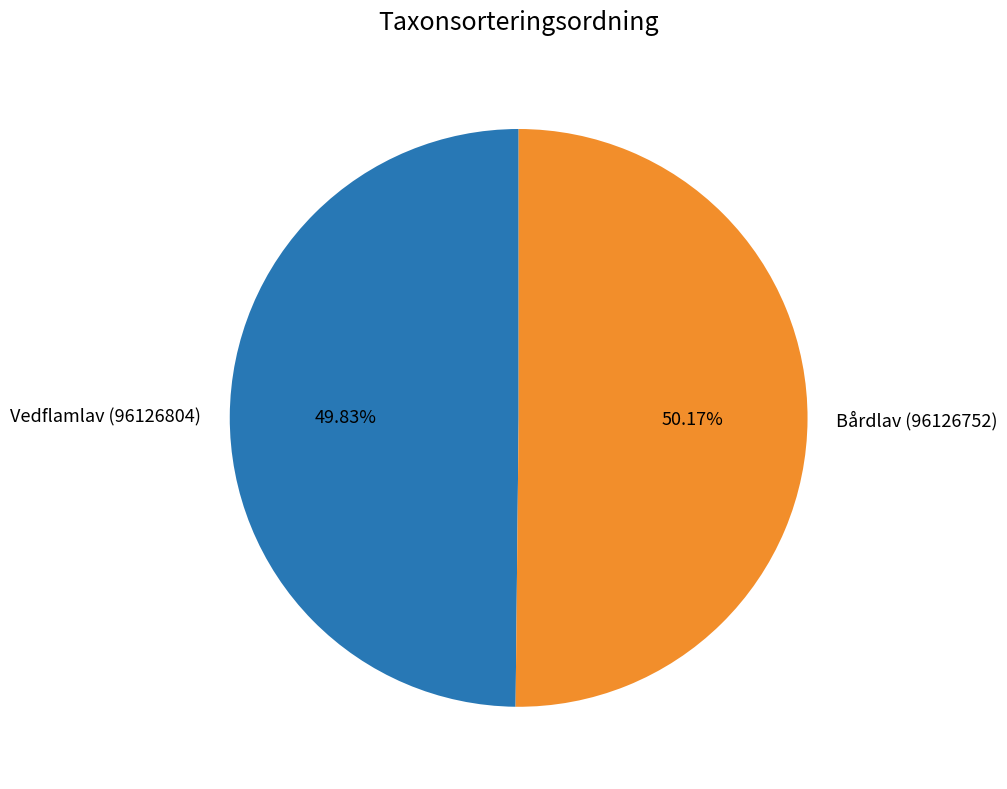

Does any single category account for the majority?

Yes